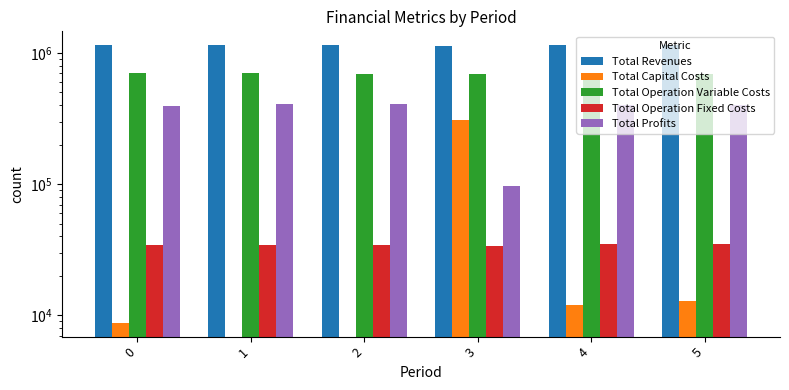

Is it true that Total Profits equals 395762.4 at 0?

True